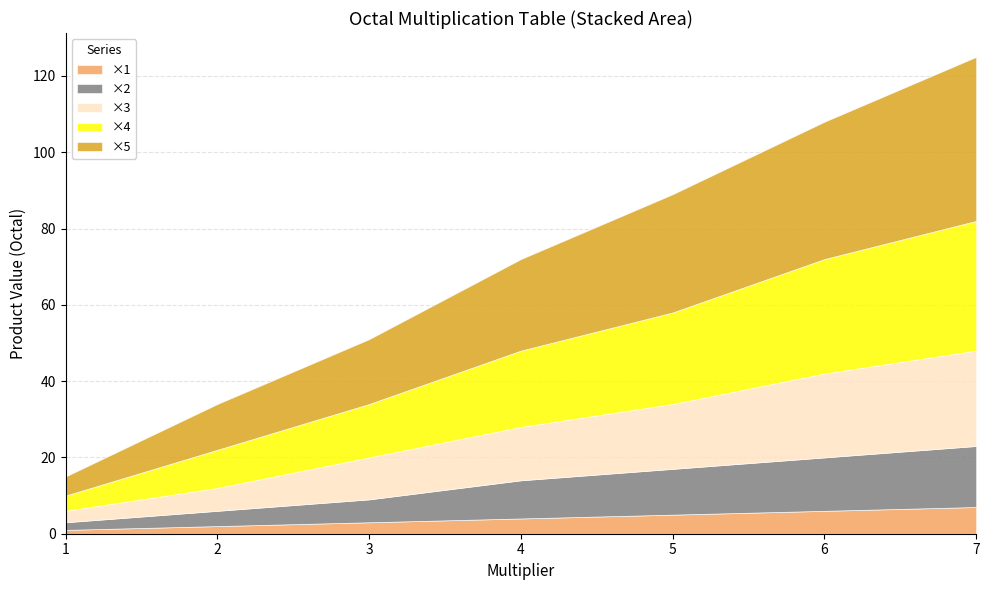

At how many categories does at least one series exceed 9?

6